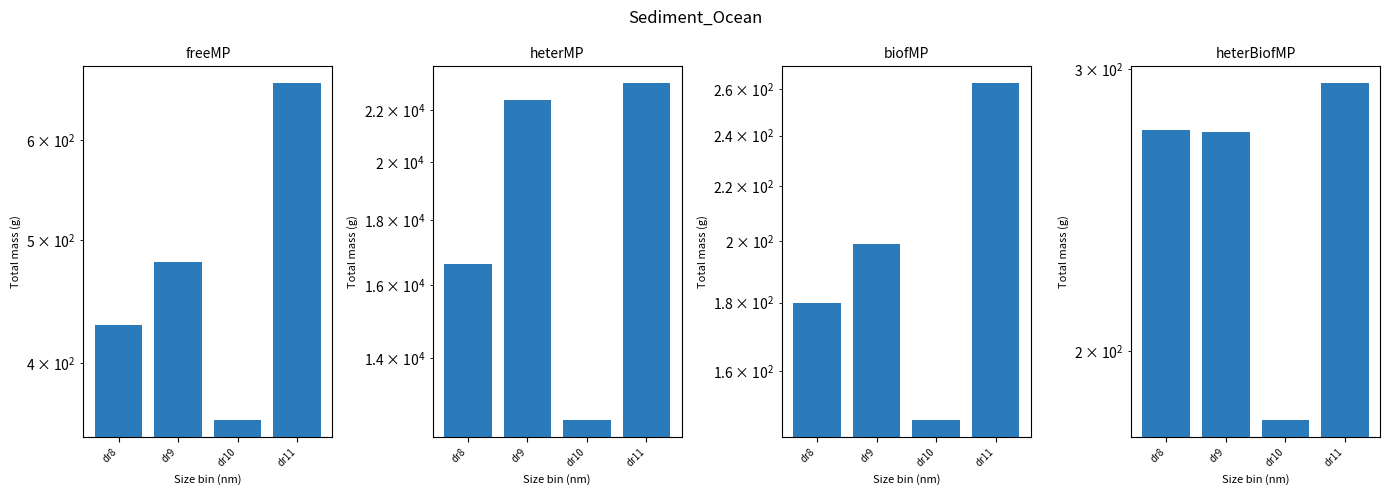

What is the spread (max minus min) of values at dr9?

22213.0